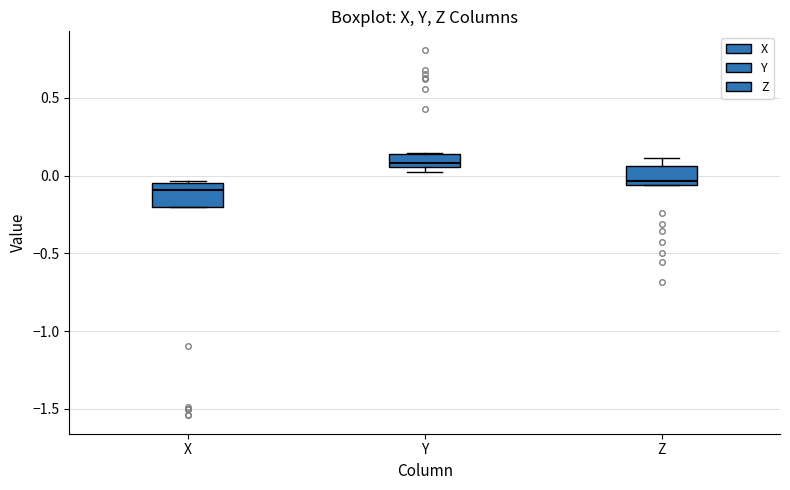

Reading left to right, transcribe this box plot: for each box, give where its median line is, the range the box spans, and where its two whiskers end, as read against the y-axis. The values are not printed on the chart, so give them approximately, as read against the axis.

X: median -0.10, box -0.20 to -0.05, whiskers -0.20 to -0.05
Y: median 0.10, box 0.05 to 0.15, whiskers 0.05 (just below the box's lower edge) to 0.15
Z: median -0.05 (just above the box's lower edge), box -0.05 to 0.05, whiskers -0.05 to 0.10